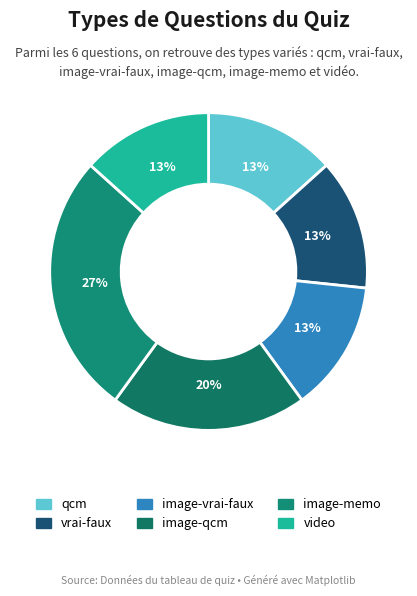

True or false: qcm accounts for 13% of the total.

True